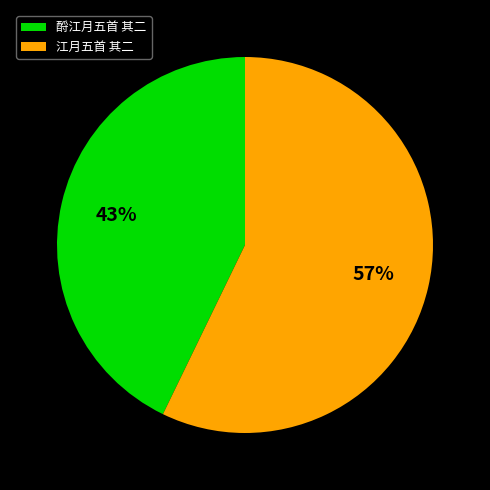

Does 酹江月五首 其二 represent more than half of the total?

No